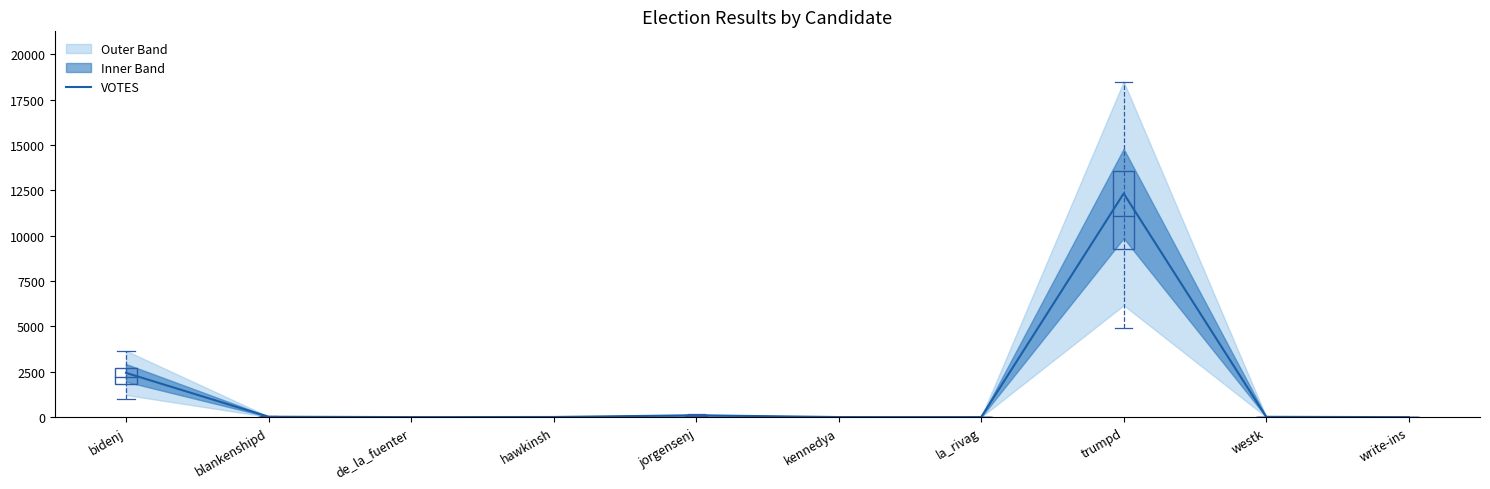

Is this an area chart (filled region under the line)?

No